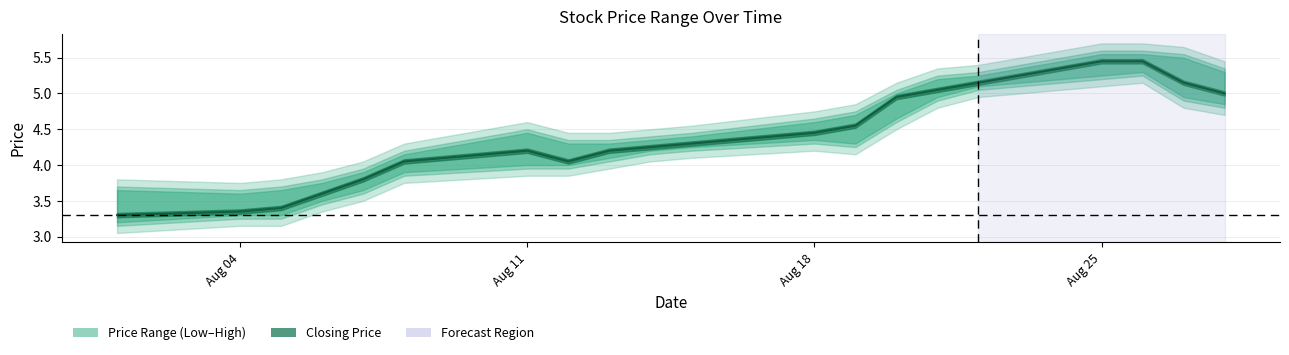

What is the maximum value shown in the chart?

5.5